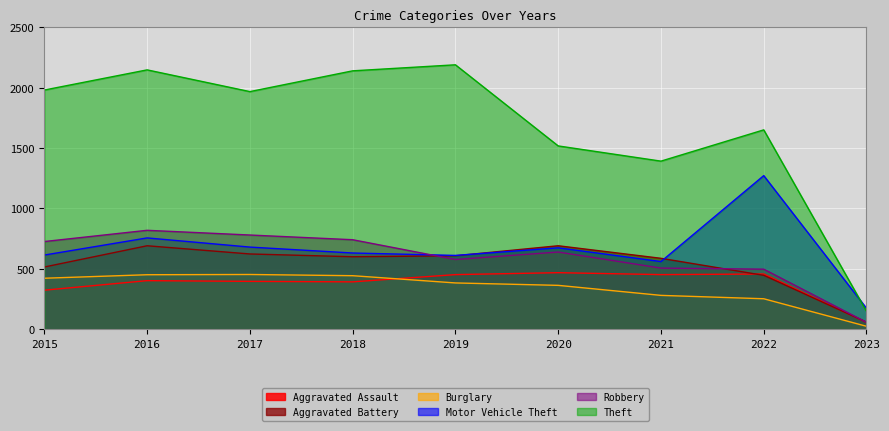

Count the number of data series in this chart.

6